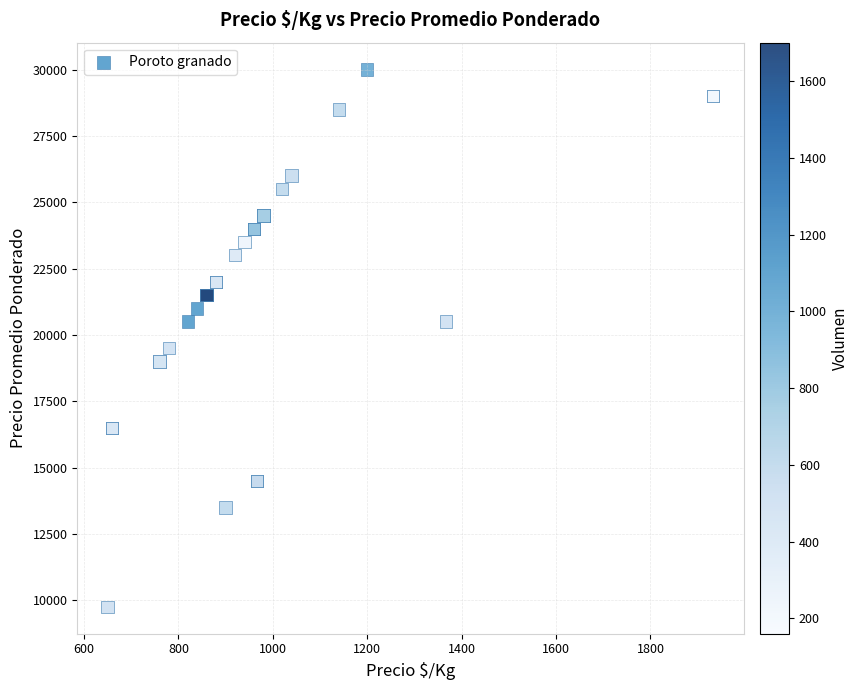

What Y value in the scatter plot is closest to 19875?

19500